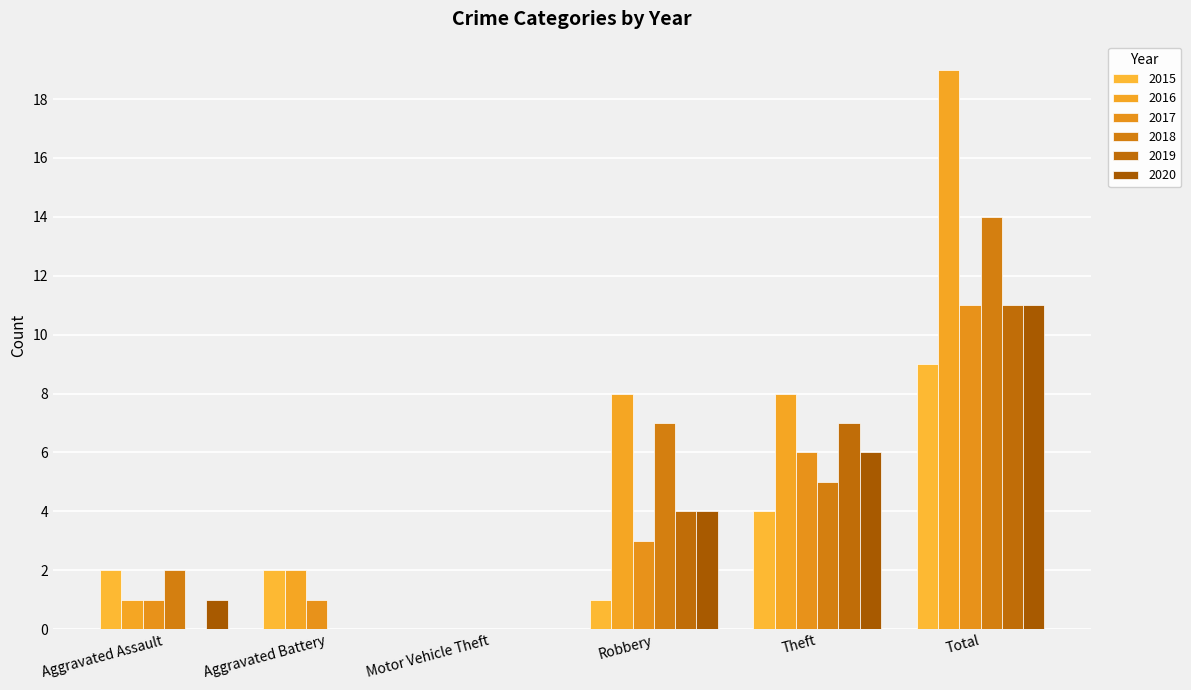

At which label does 2016 reach its minimum?

Motor Vehicle Theft